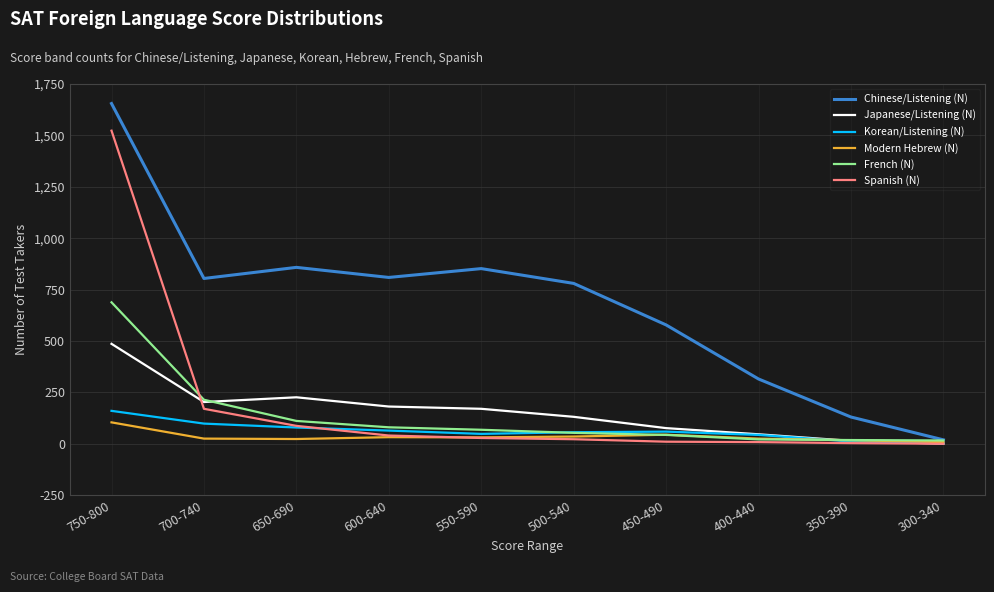

List the series in order of their peak value, lowest first.

Modern Hebrew (N), Korean/Listening (N), Japanese/Listening (N), French (N), Spanish (N), Chinese/Listening (N)